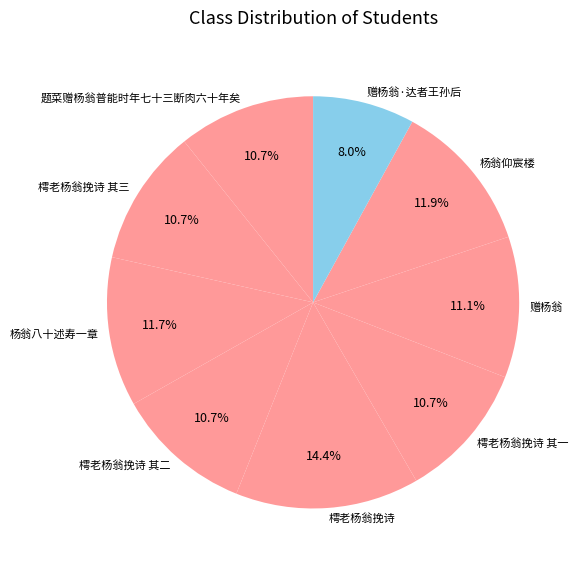

What percentage is the 樗老杨翁挽诗 其二 slice, to the nearest percent?

11%